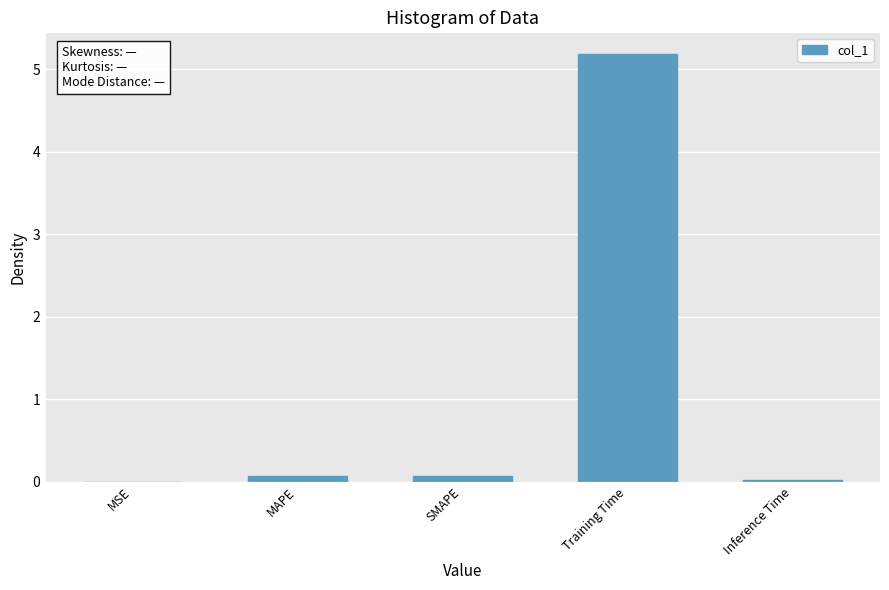

How many data points does each series have?

5